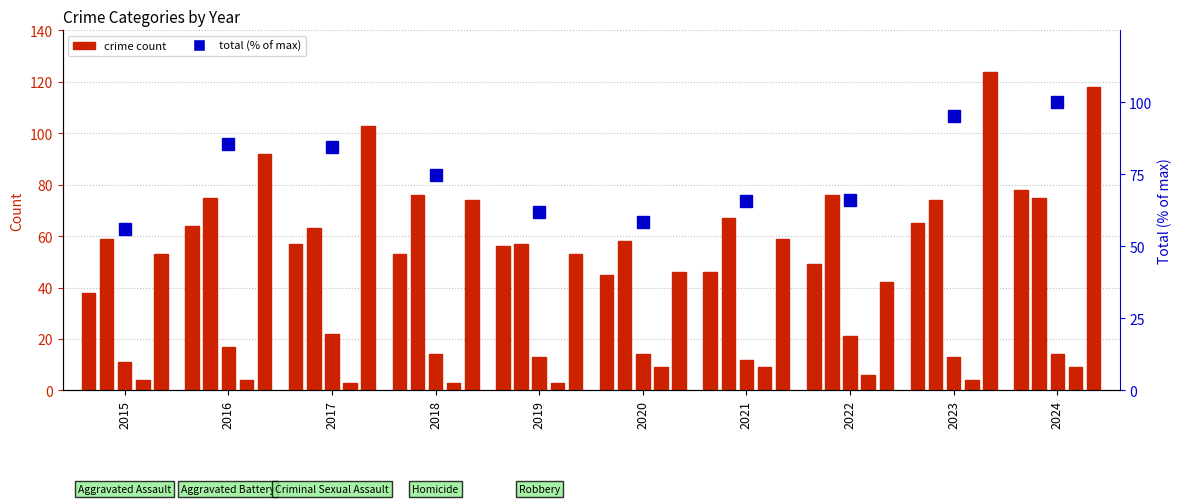

What is the total value across all series at 2024?

394.0